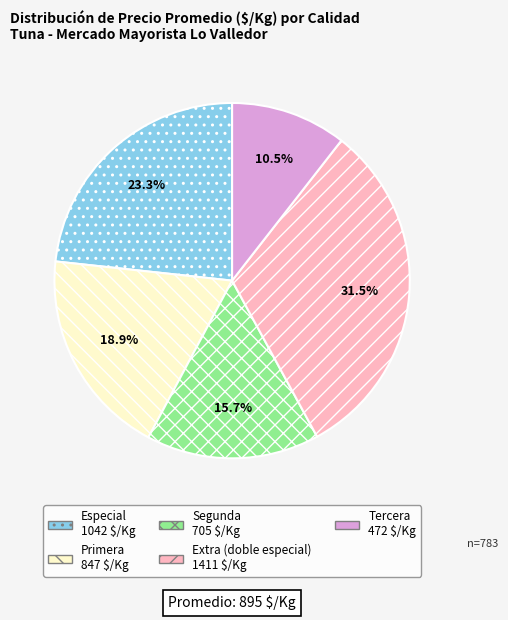

Does Extra (doble especial) represent more than half of the total?

No